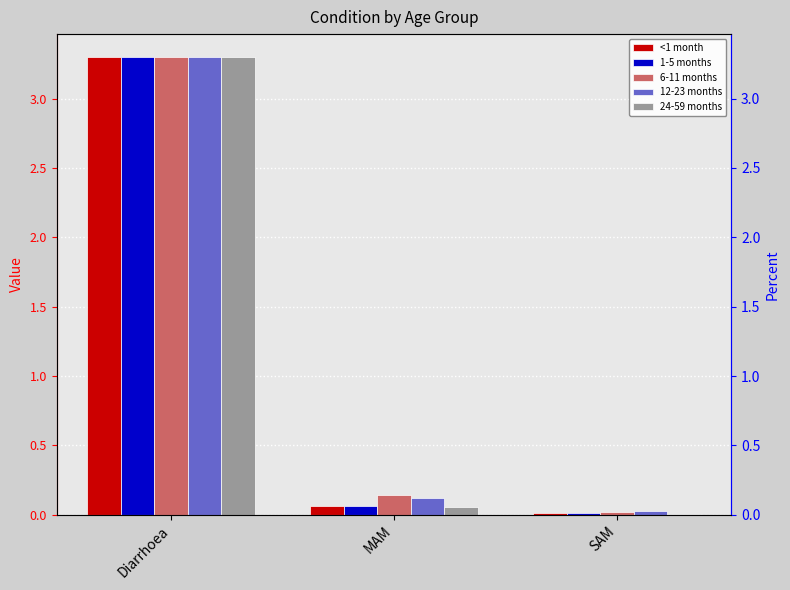

How many bars are there in each group?

5